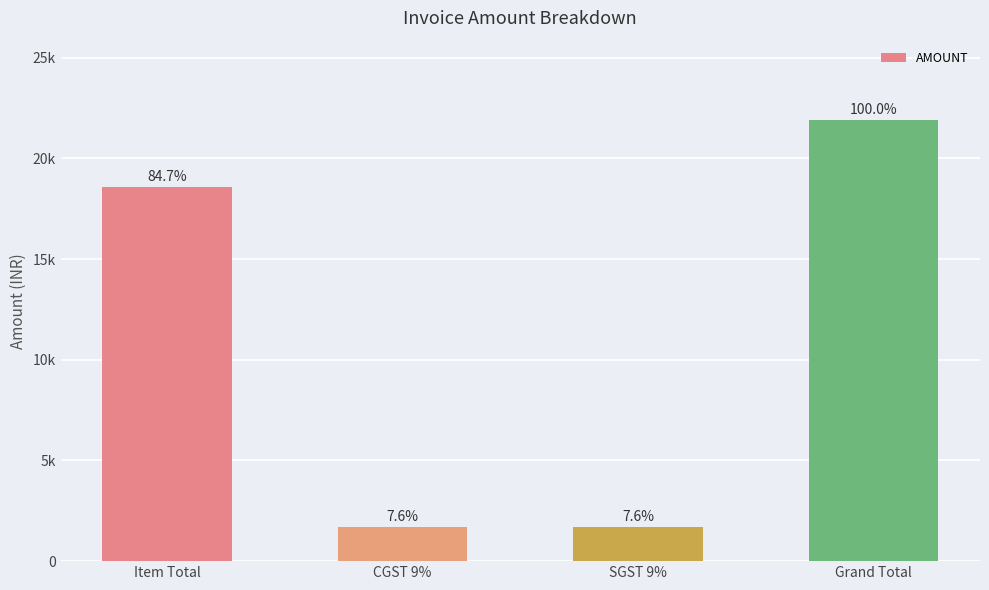

Reading left to right, extract all data points from this chart.

18560.0	1670.4	1670.4	21900.8